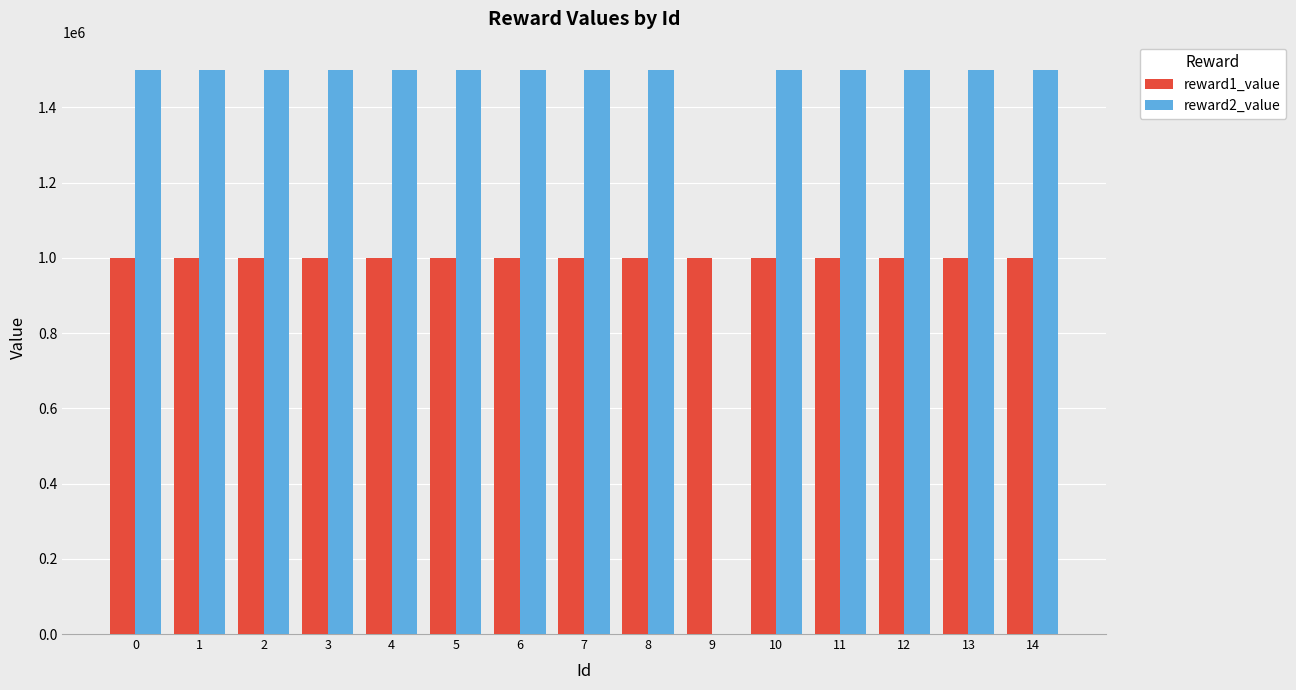

True or false: reward1_value has a value of 1000000 at 0.

True